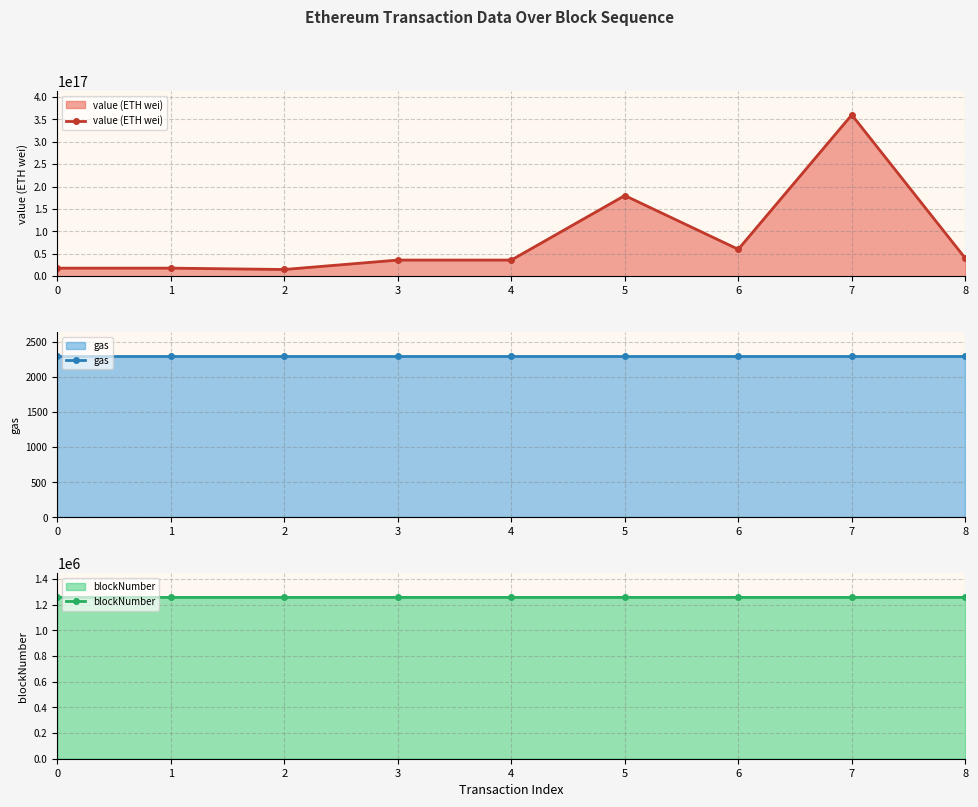

The value of value (ETH wei) at 0 is 18000000000000000. True or false?

True